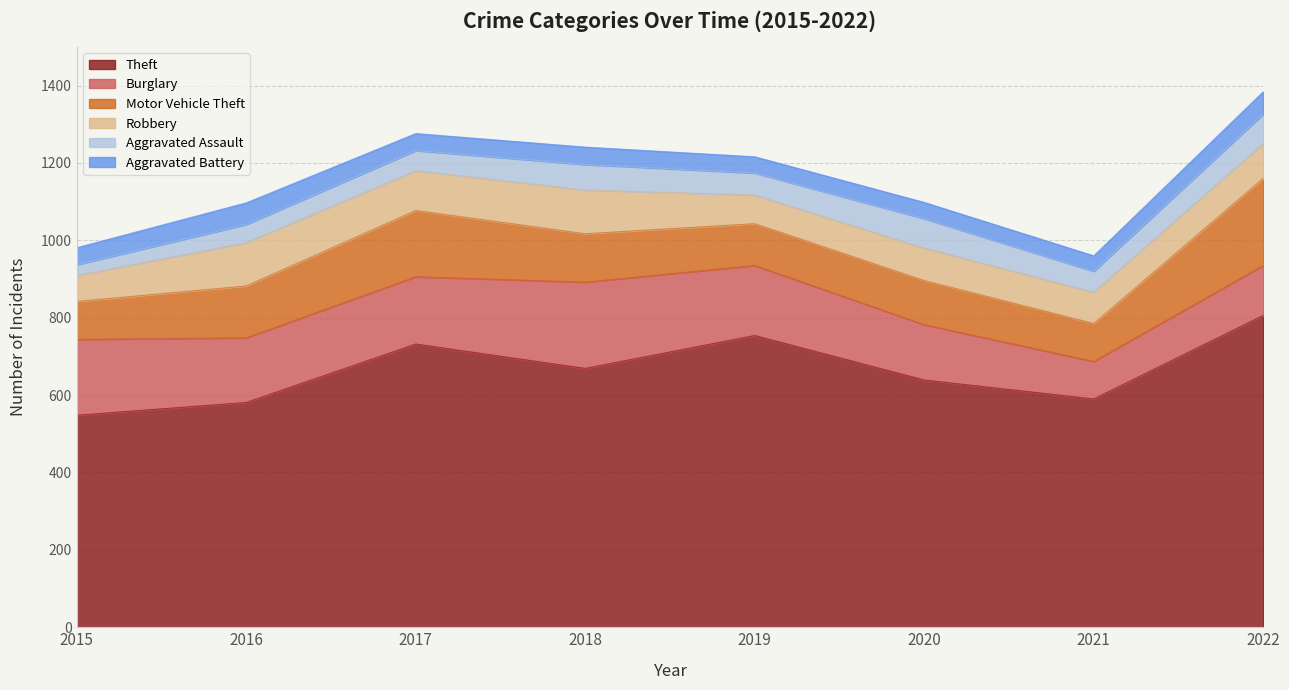

At how many categories does at least one series exceed 426?

8